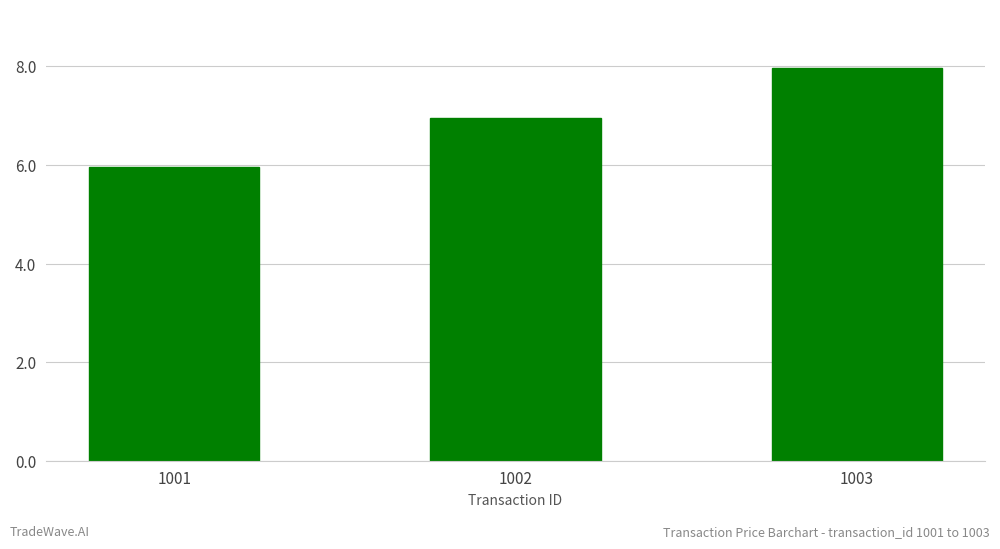

How many data points are above 6?

2